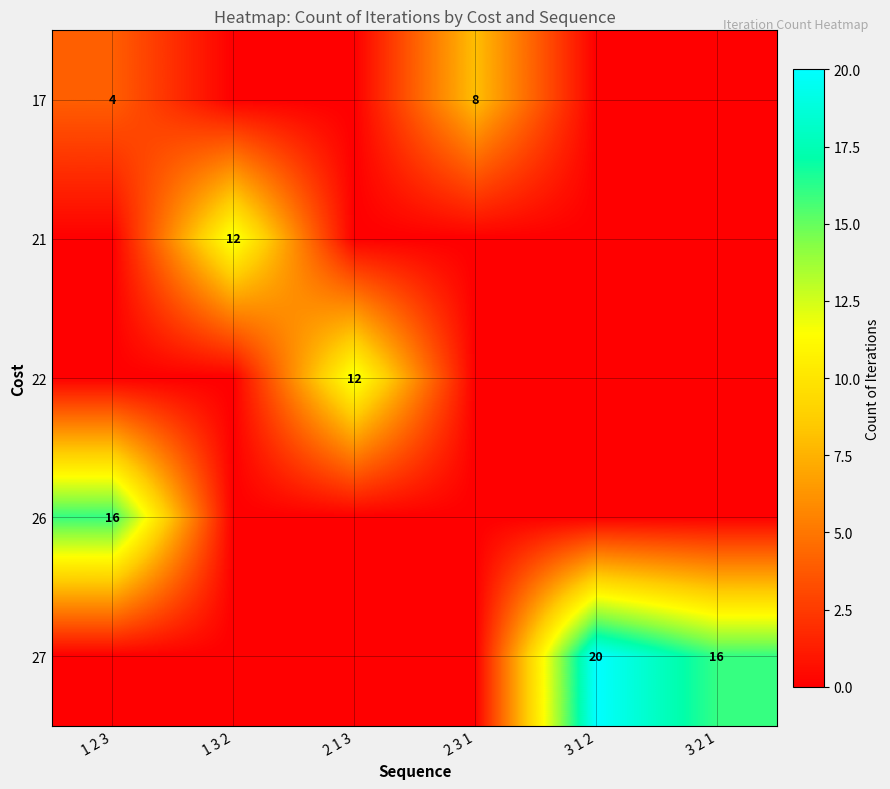

True or false: 21 has a value of 12 at 1 3 2.

True